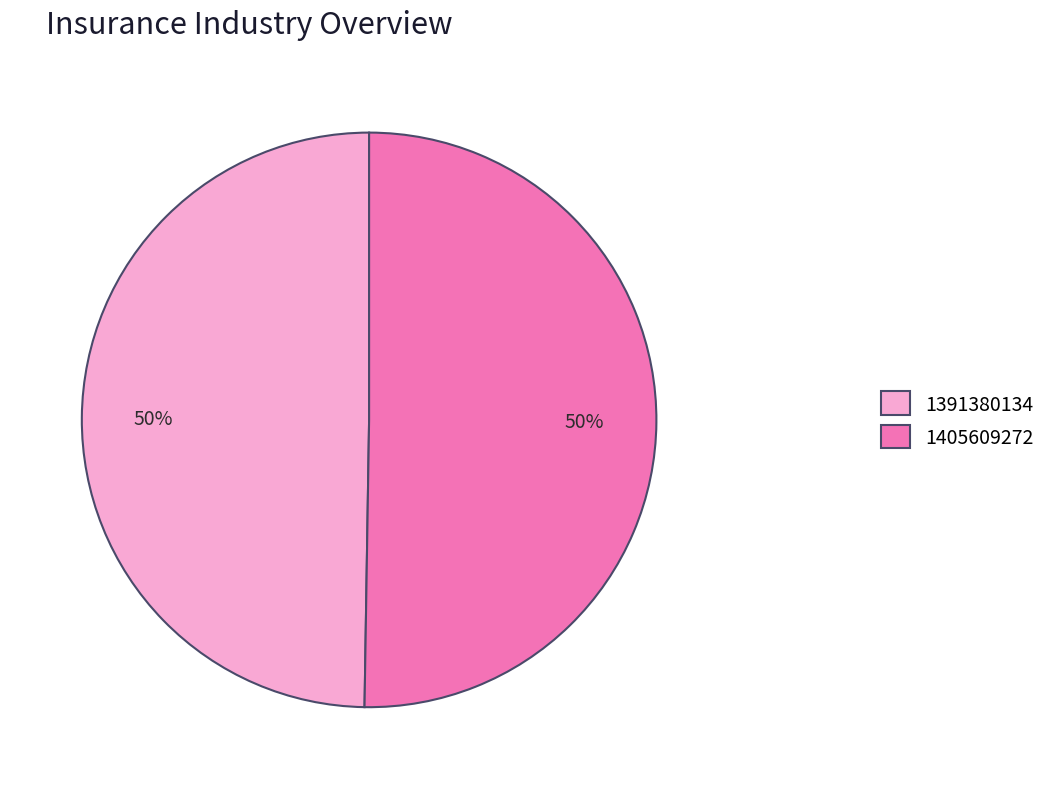

What is the ratio of the value at 1405609272 to the value at 1391380134?

1.0